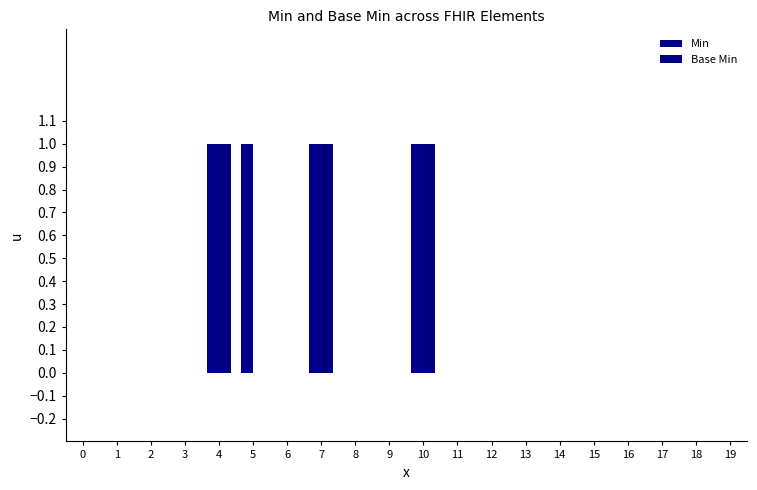

Which series changed the most between 6 and 12?

Min